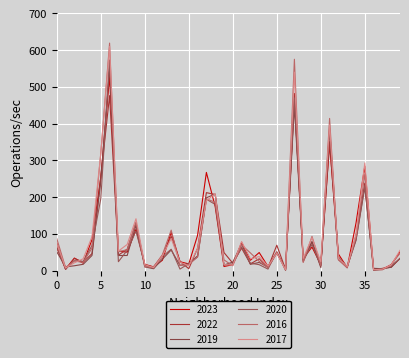

How many series are shown in this chart?

6